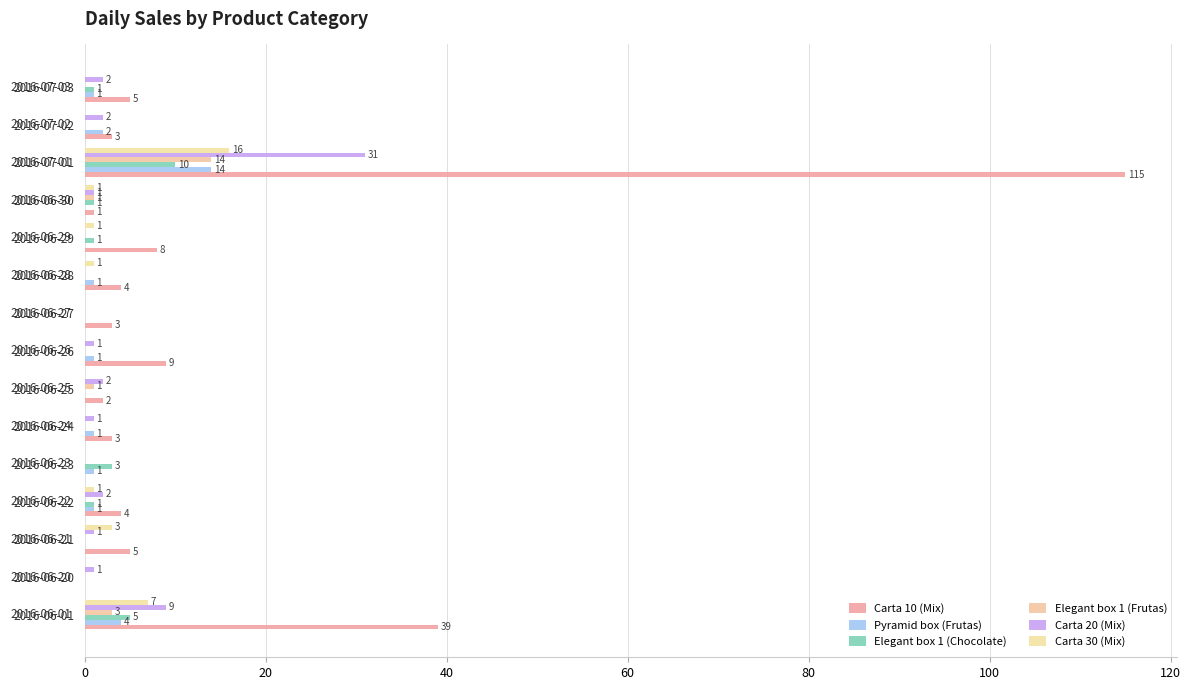

Which series has the largest range (max minus min)?

Carta 10 (Mix)